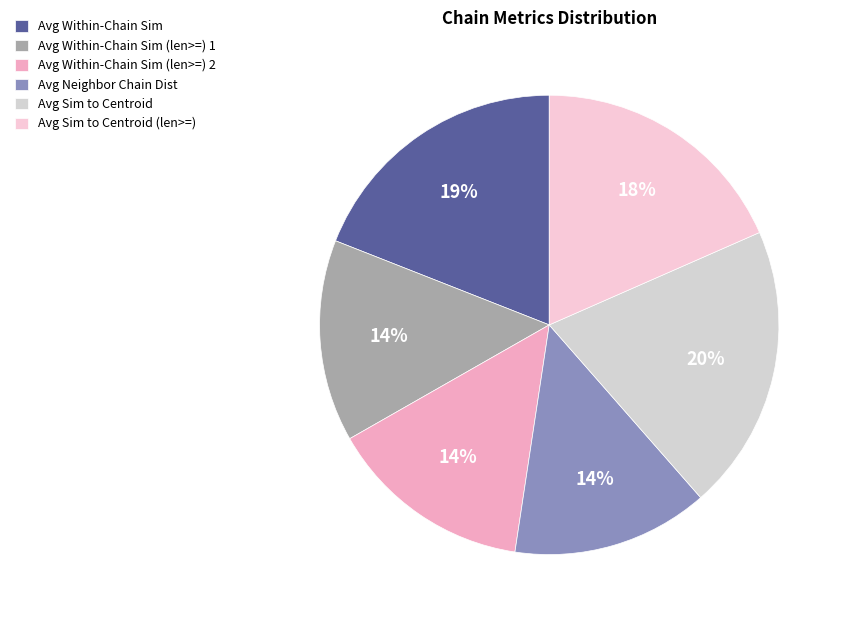

Rank the categories by value from highest to lowest.

Average Similarity to Centroid, Average Within-Chain Similarity, Average Similarity to Centroid (len >=), Average Within-Chain Similarity (len >=) 2, Average Within-Chain Similarity (len >=) 1, Average Neighbor Chain Distance